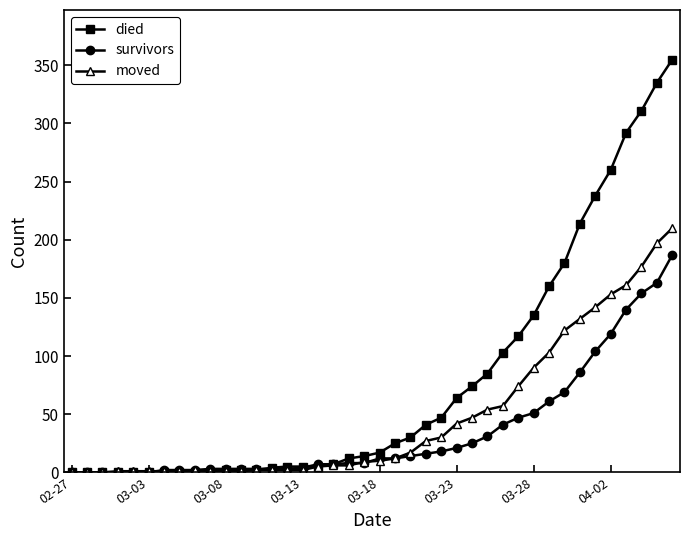

Which series has the largest total across all categories?

died